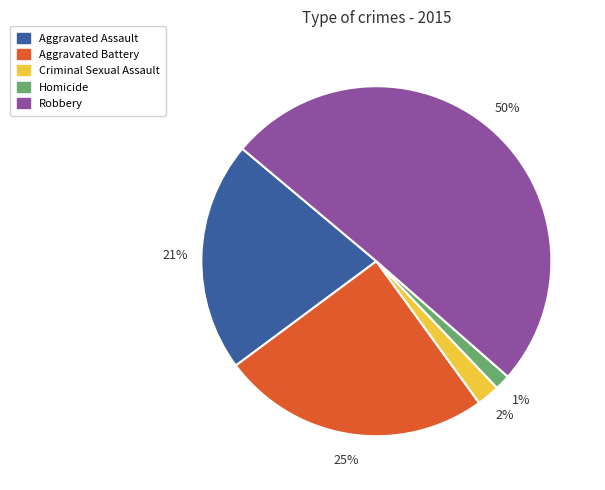

Is it true that Aggravated Battery is 20% of the pie?

False